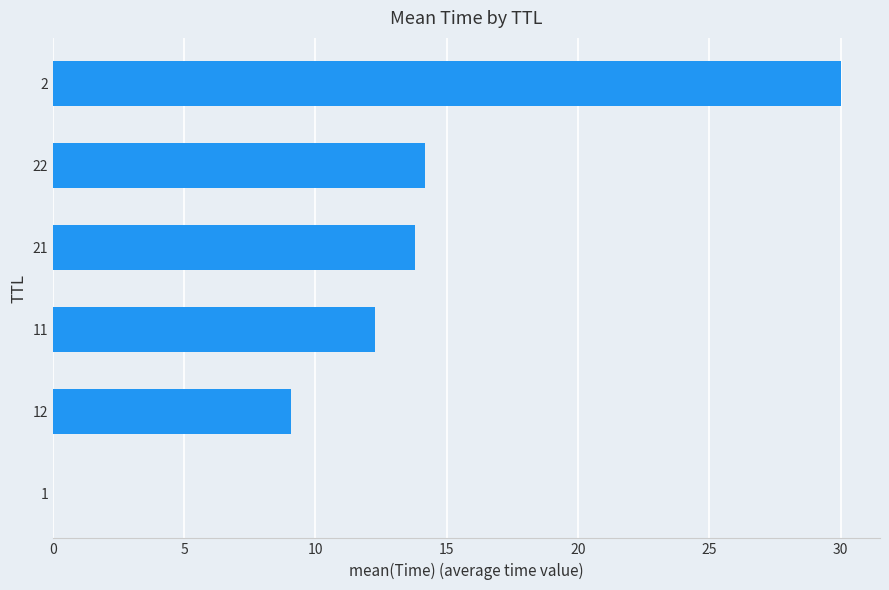

What is the sum of all values?

79.3